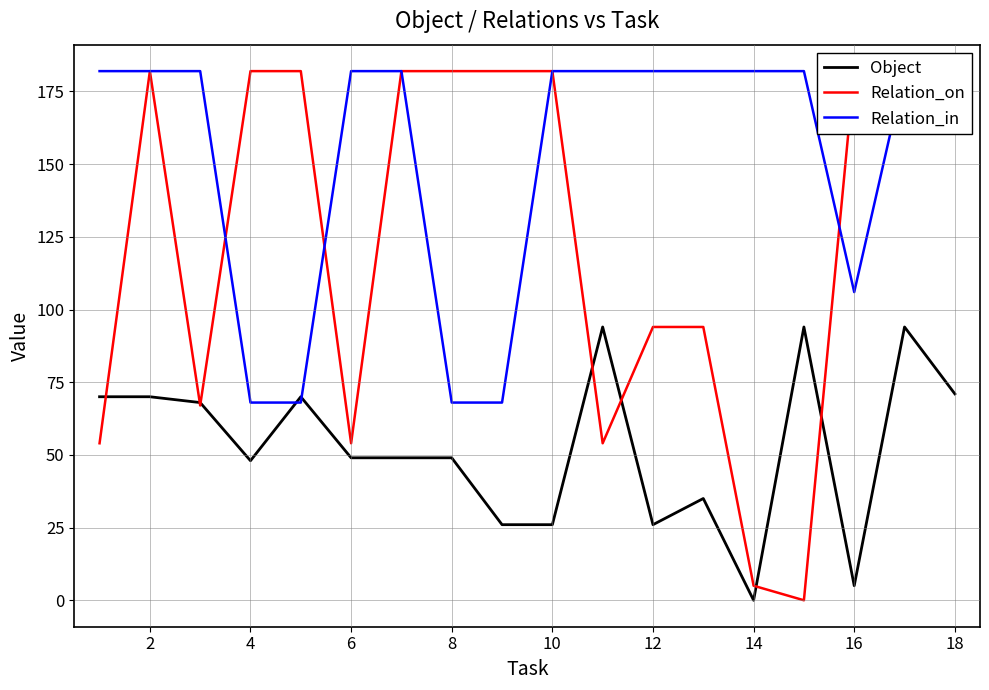

At how many categories does at least one series exceed 87?

18